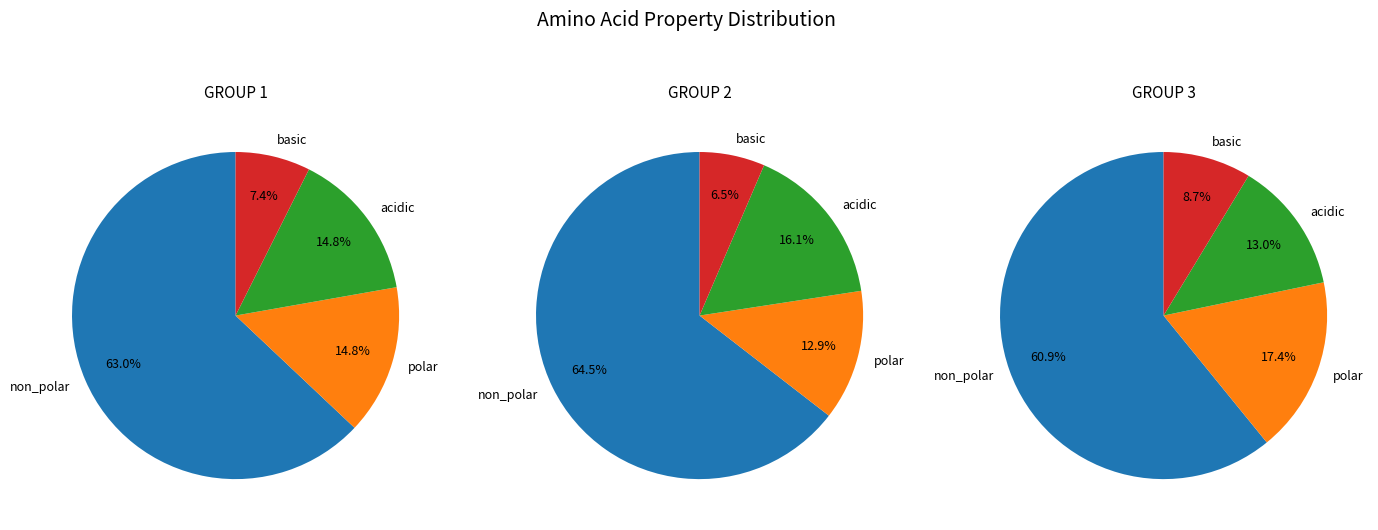

What percentage is the acidic slice, to the nearest percent?

15%